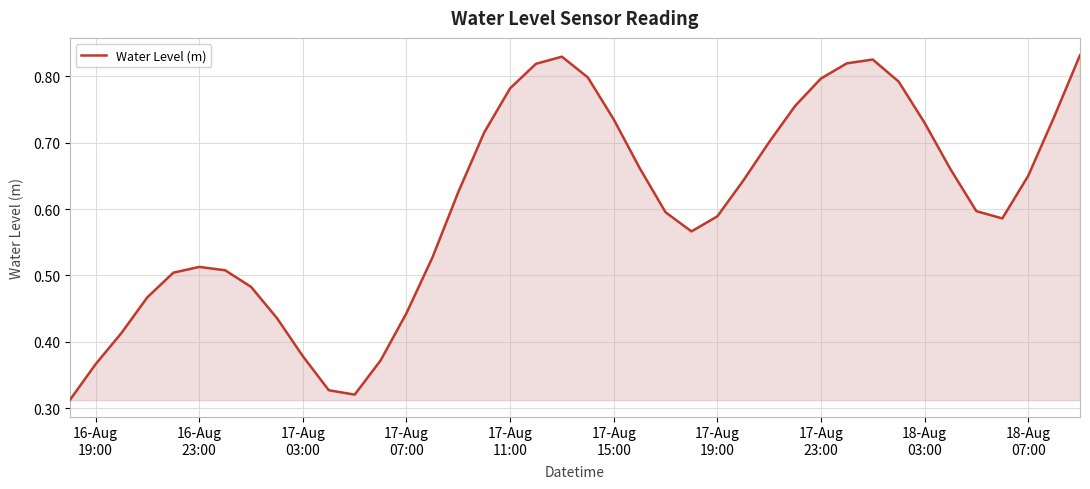

Where is the first local maximum?

16-Aug
23:00